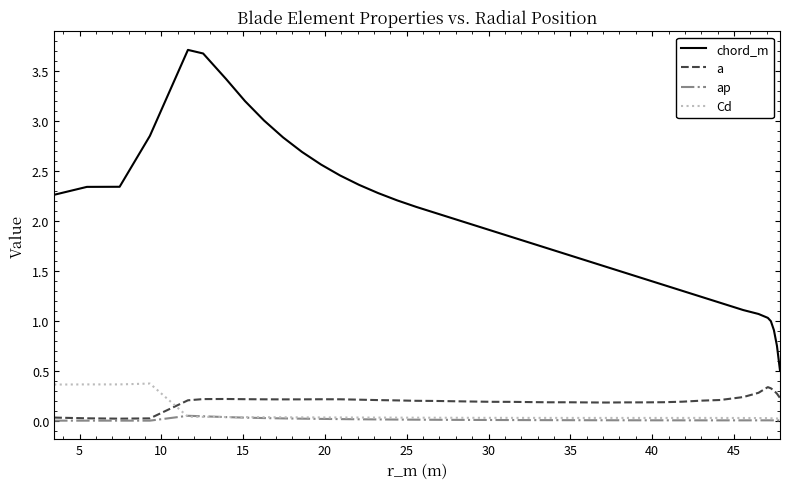

List the series in order of their peak value, lowest first.

ap, a, Cd, chord_m